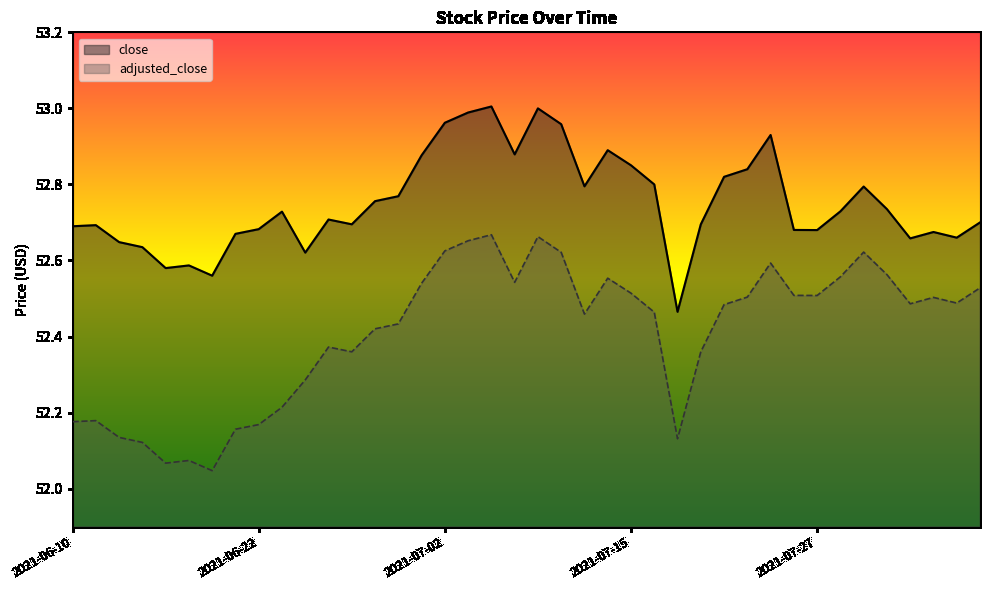

Which series changed the most between 2021-07-29 and 2021-07-30?

close